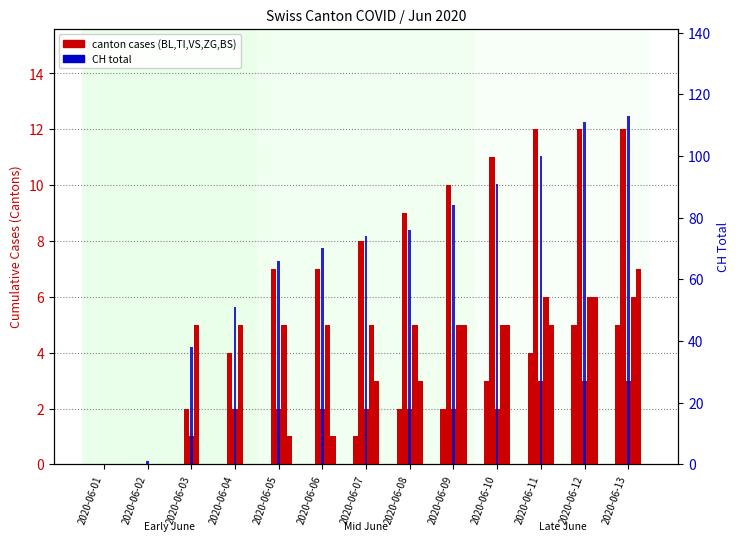

Is it true that ZG equals 5 at 2020-06-10?

True